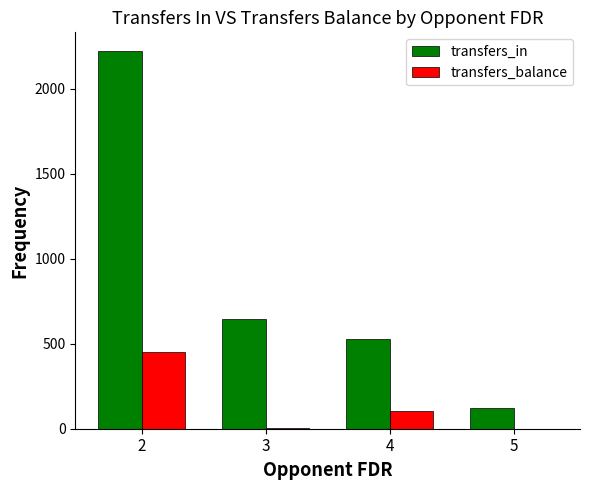

What is the average value of the transfers_balance series?

140